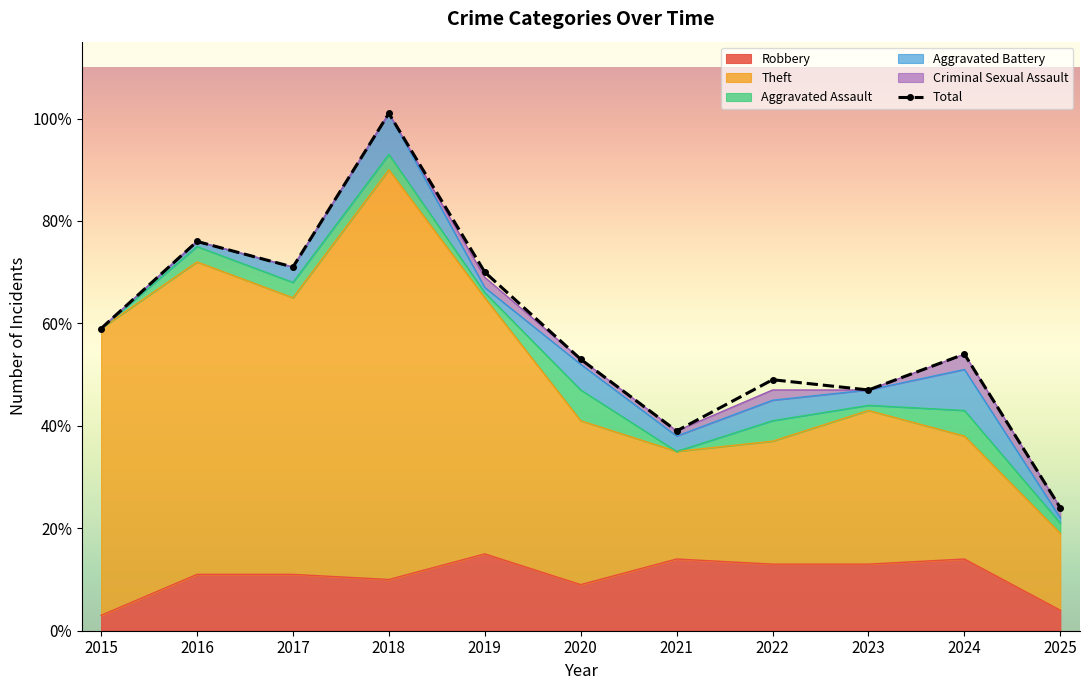

Between 2019 and 2015, which is larger?

2019